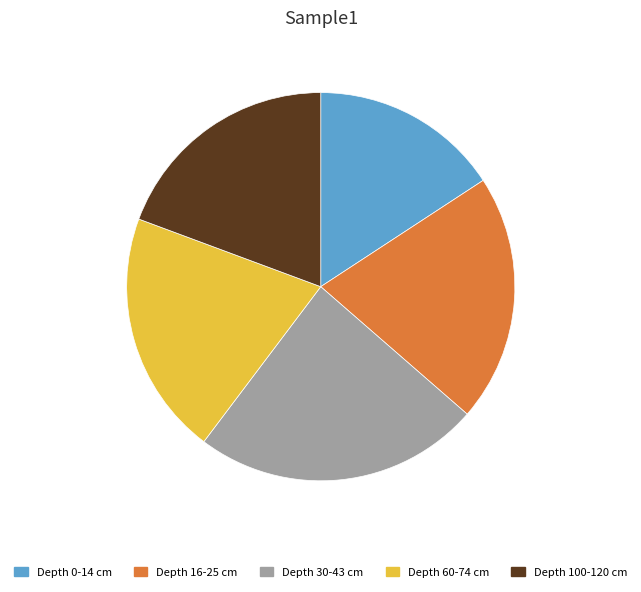

Is there any slice that represents more than half of the pie?

No